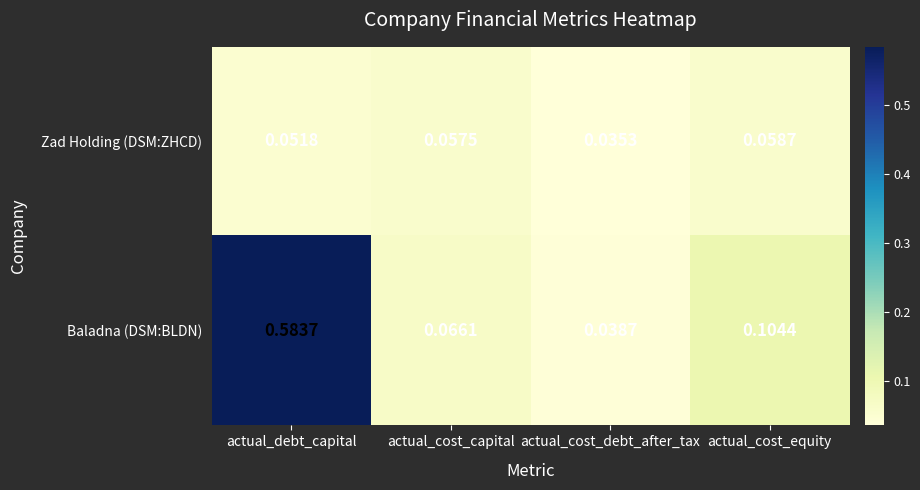

At how many categories does at least one series exceed 0?

4